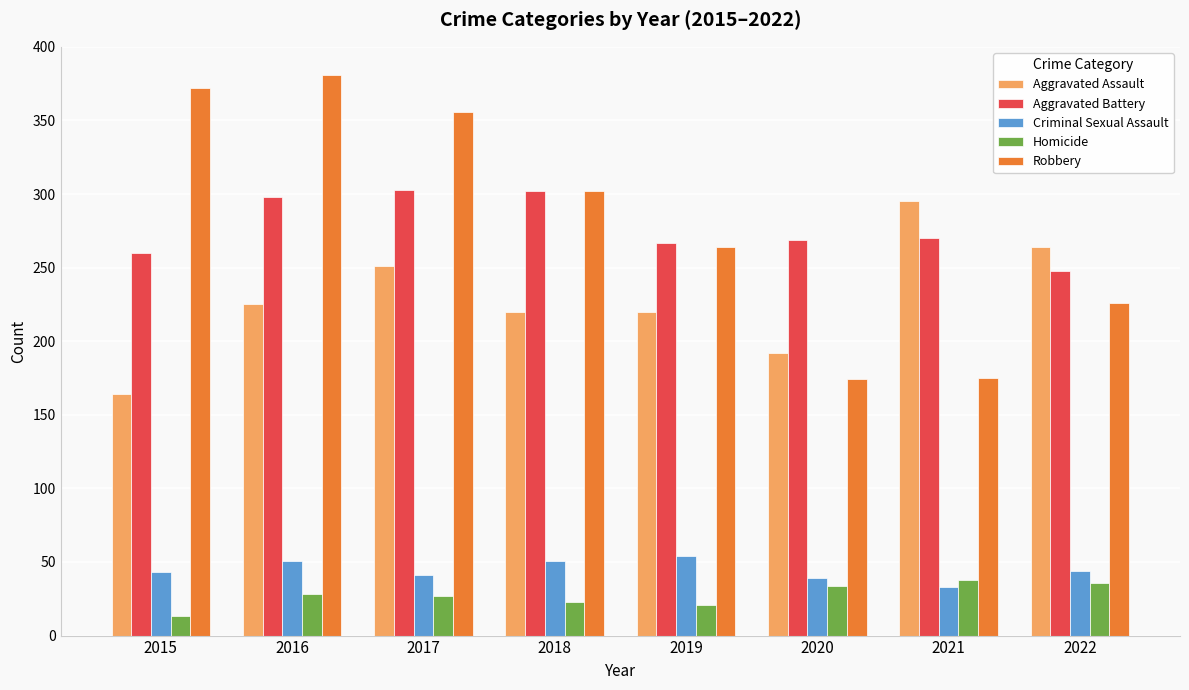

Where is Robbery nearest to the value 277?

2019